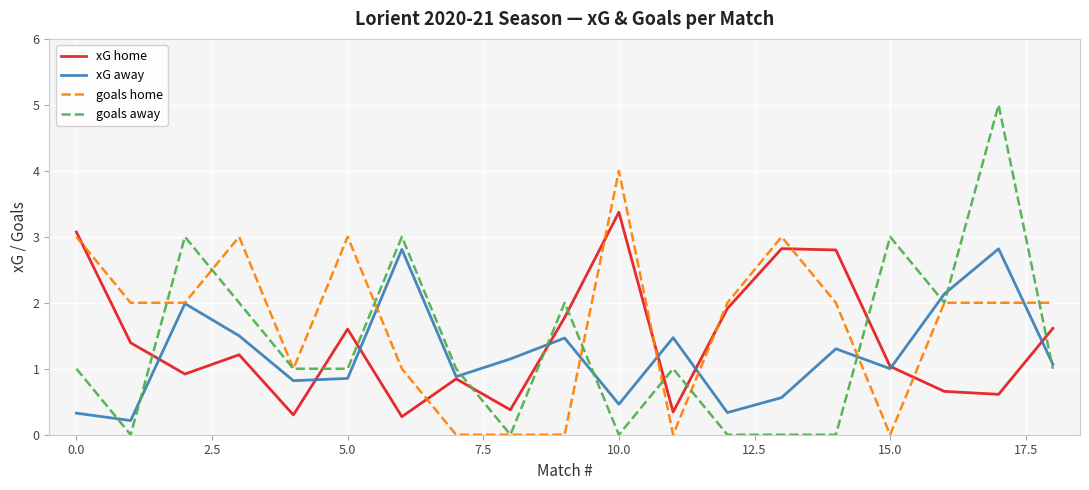

What is the greatest value displayed?

5.0